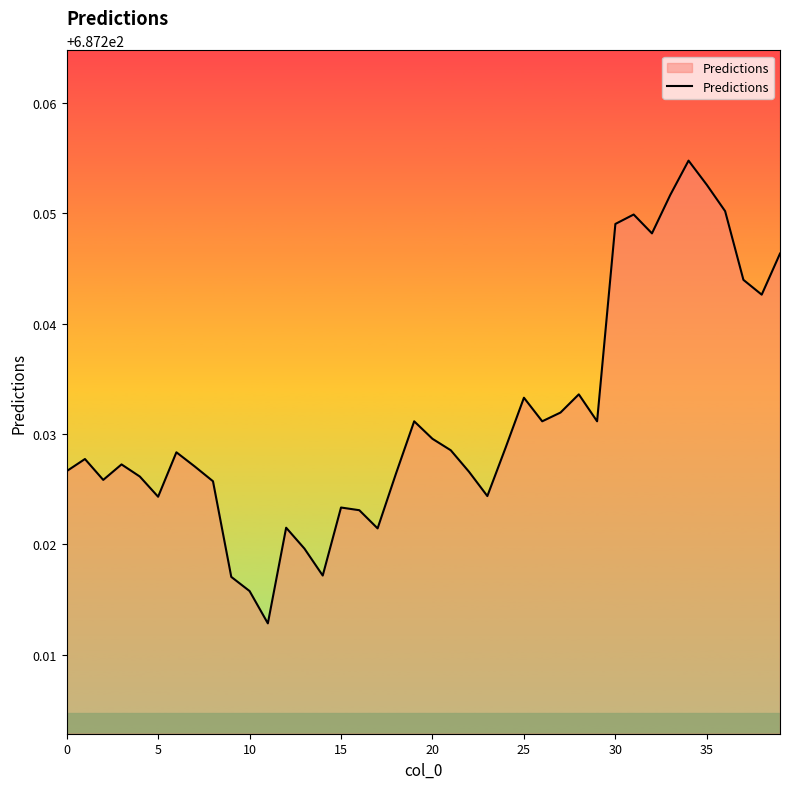

The chart shows a value of 214.5 at 20. True or false?

False